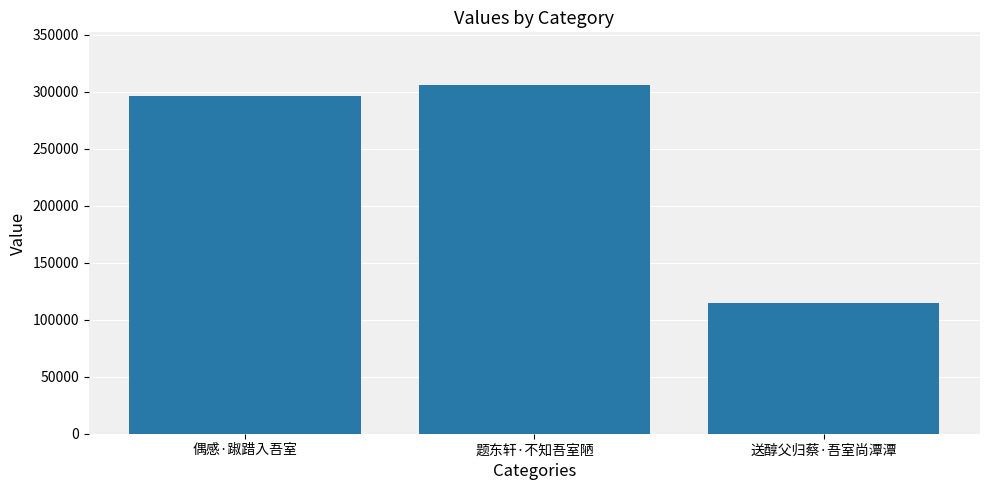

What is the change in value from 偶感·踧踖入吾室 to 送醇父归蔡·吾室尚潭潭?

-181792